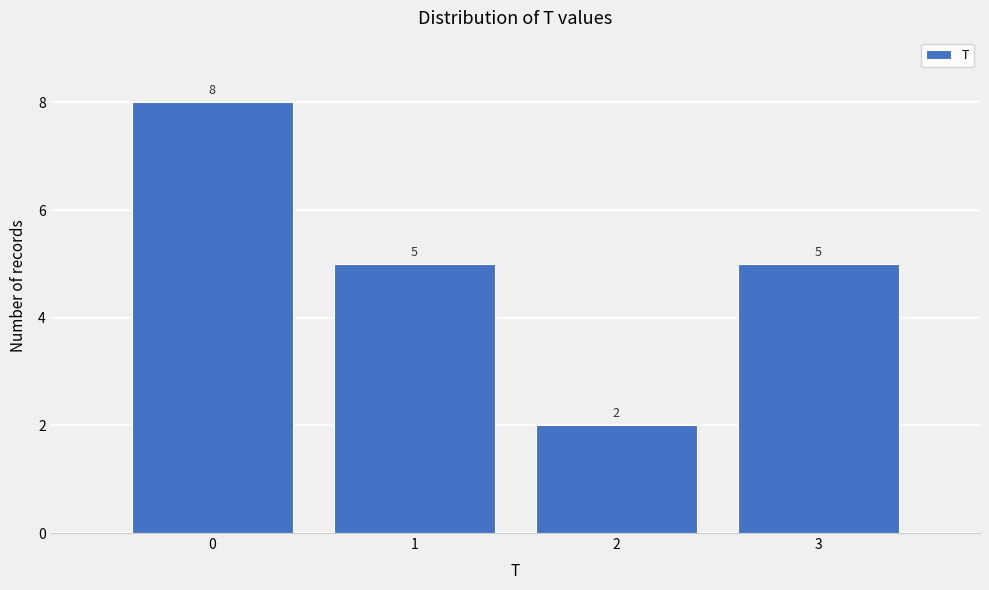

Reading left to right, transcribe this chart: for each bar, give the range it covers on the x-axis and its height.

-0.5 to 0.5: 8
0.5 to 1.5: 5
1.5 to 2.5: 2
2.5 to 3.5: 5